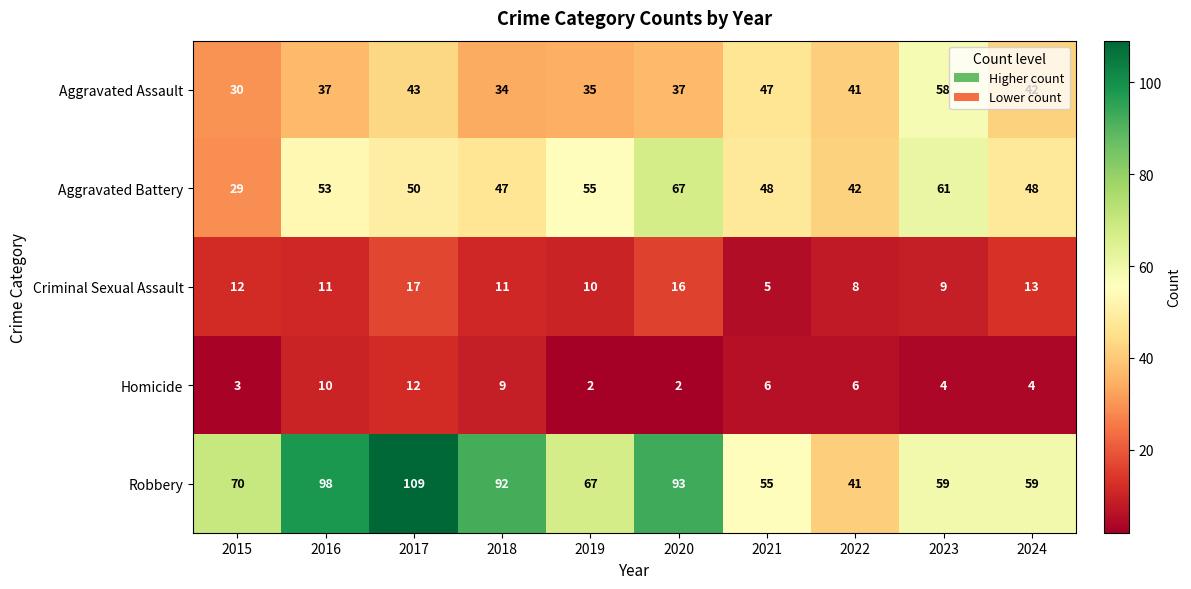

What is the difference between the Robbery values at 2015 and 2020?

23